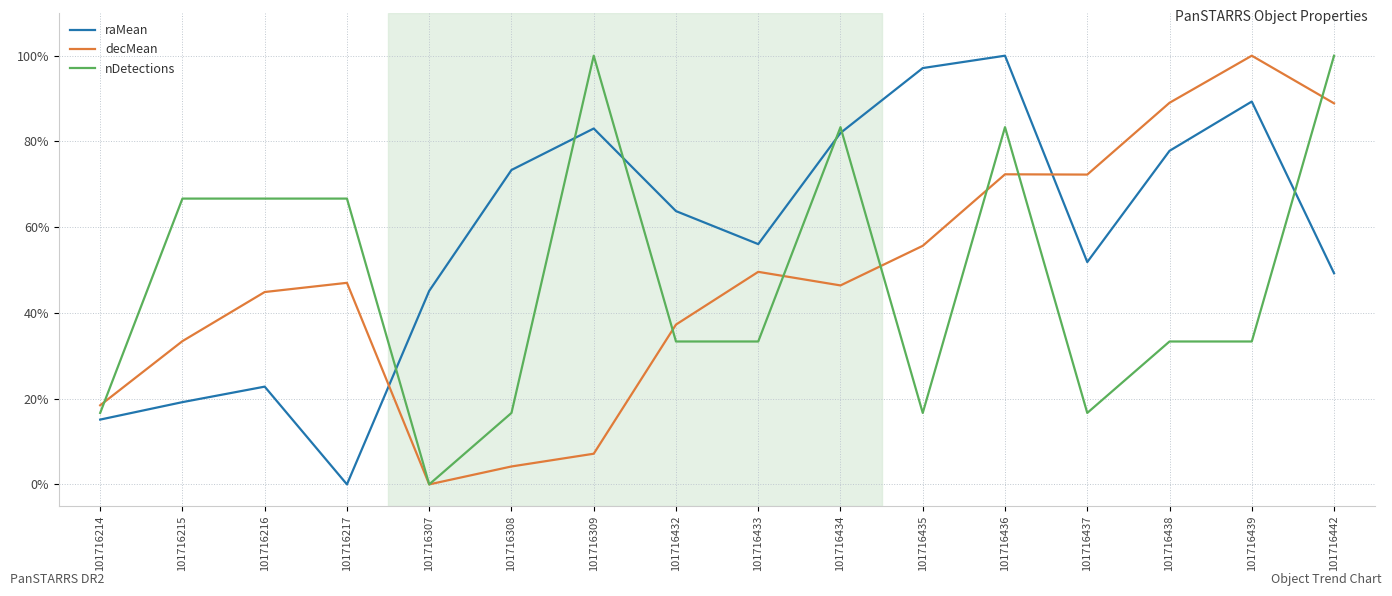

What is the spread (max minus min) of values at 101716309?

92.8